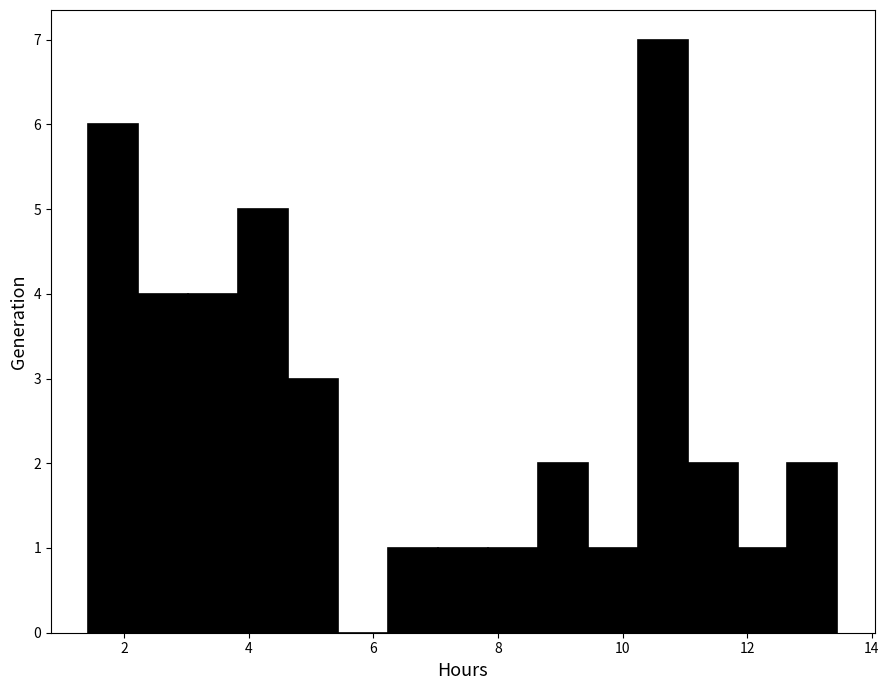

Reading left to right, list every bar in this chart as the range it spans on the x-axis followed by its height. Neither the bar edges nor the heights are printed on the chart, so give them approximately, as read against the axes.

1.4 to 2.2: 6
2.2 to 3.0: 4
3.0 to 3.8: 4
3.8 to 4.6: 5
4.6 to 5.4: 3
5.4 to 6.2: 0
6.2 to 7.0: 1
7.0 to 7.8: 1
7.8 to 8.6: 1
8.6 to 9.4: 2
9.4 to 10.2: 1
10.2 to 11.0: 7
11.0 to 11.8: 2
11.8 to 12.6: 1
12.6 to 13.4: 2